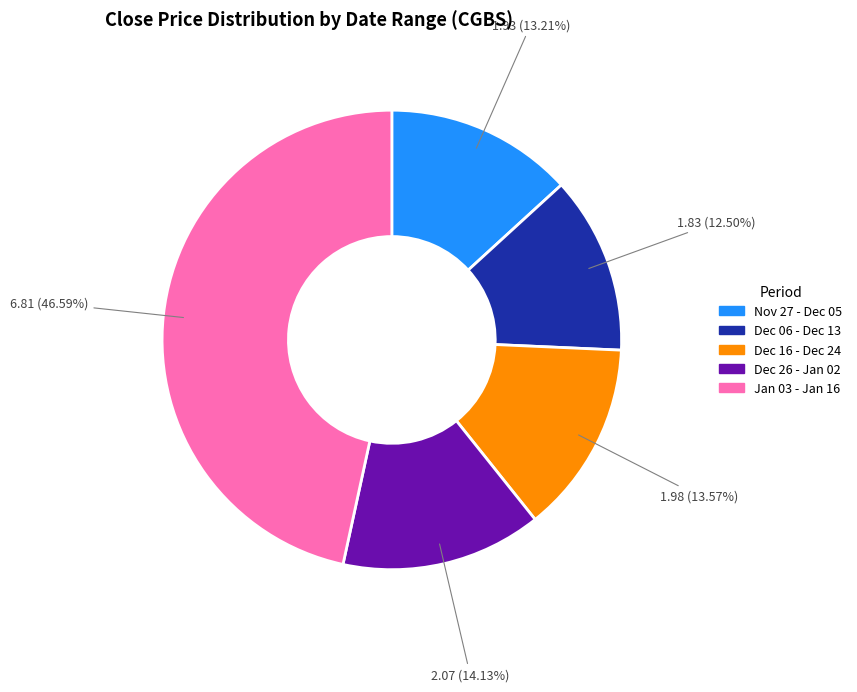

Combined, do Dec 06 - Dec 13 and Jan 03 - Jan 16 account for over 50%?

Yes